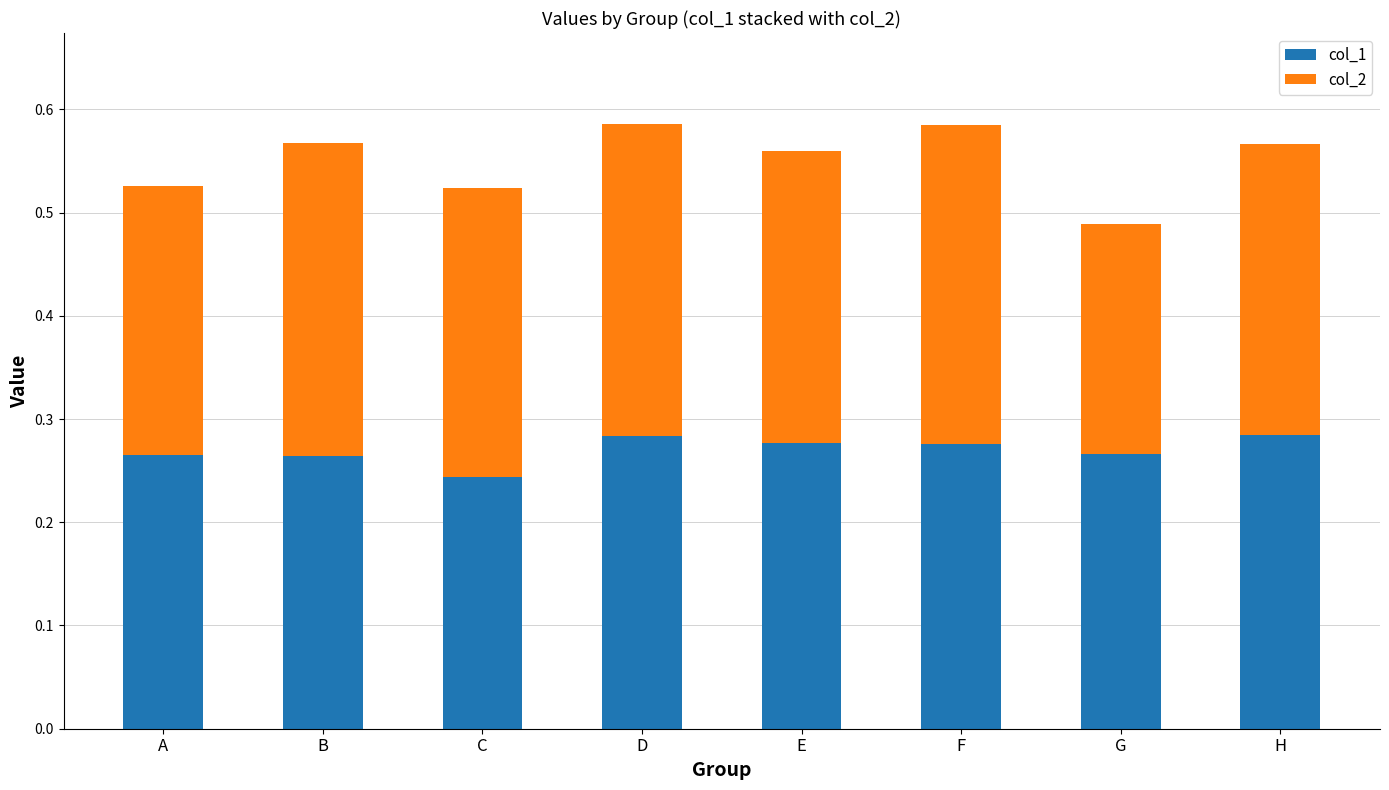

What is the total value across all series at D?

0.6